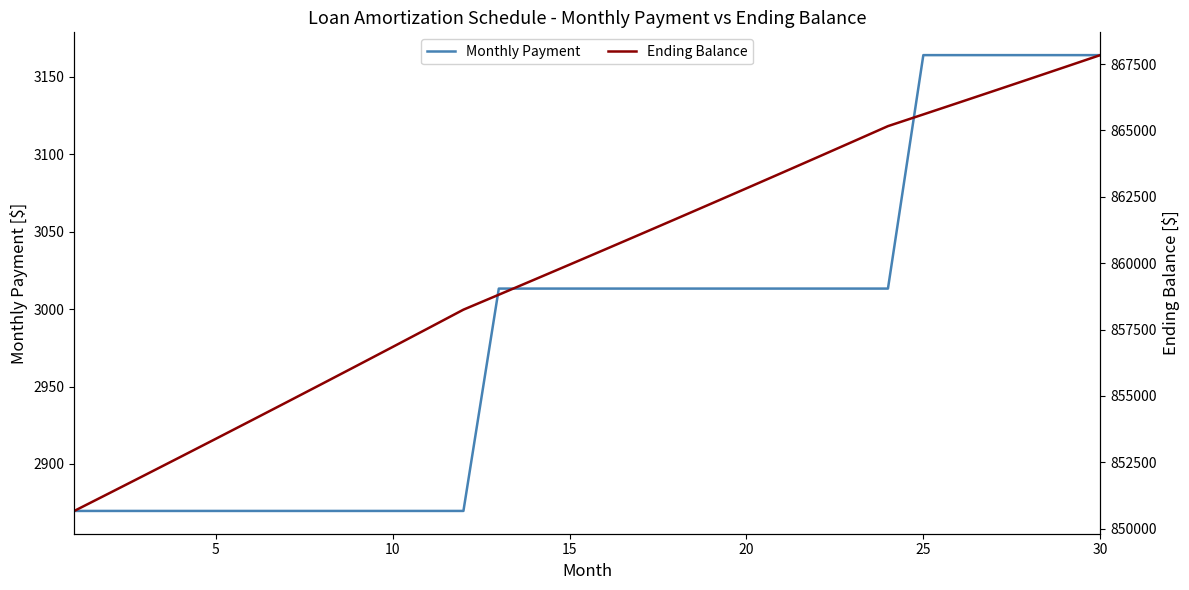

The value of Monthly Payment at 30 is 1088.3. True or false?

False